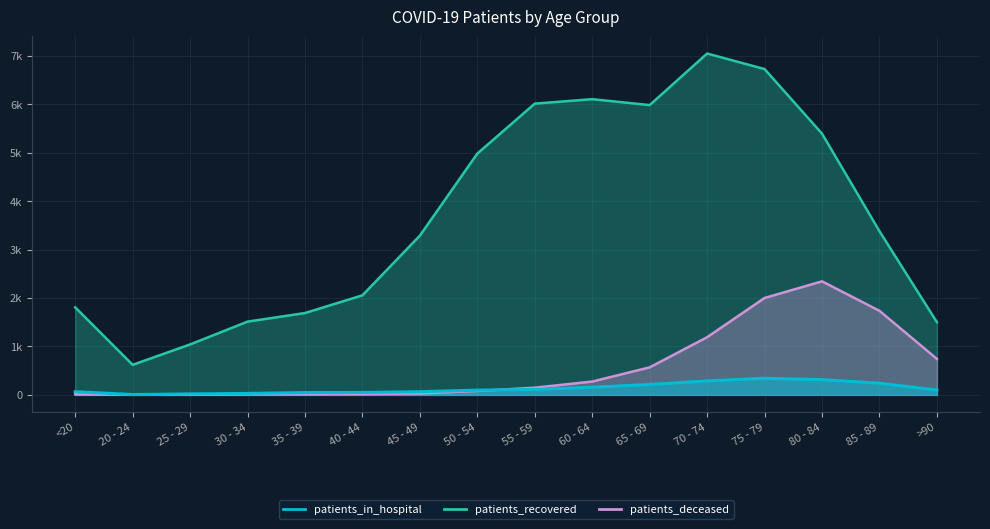

At which label is patients_recovered closest to 3832?

85 - 89